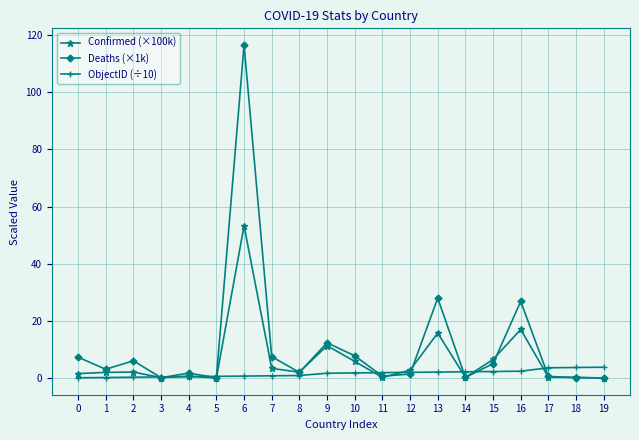

At which category is the sum across all series the highest?

6